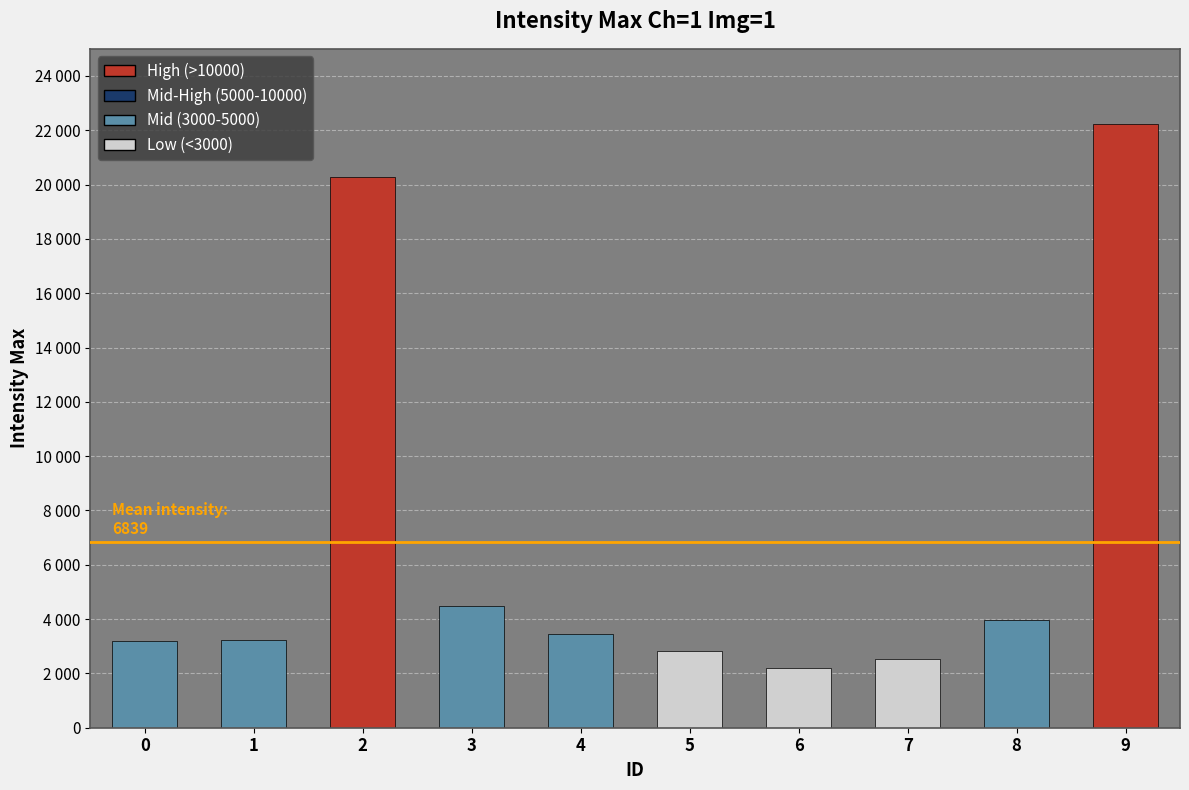

What is the sum of the values at 8 and 4?

7425